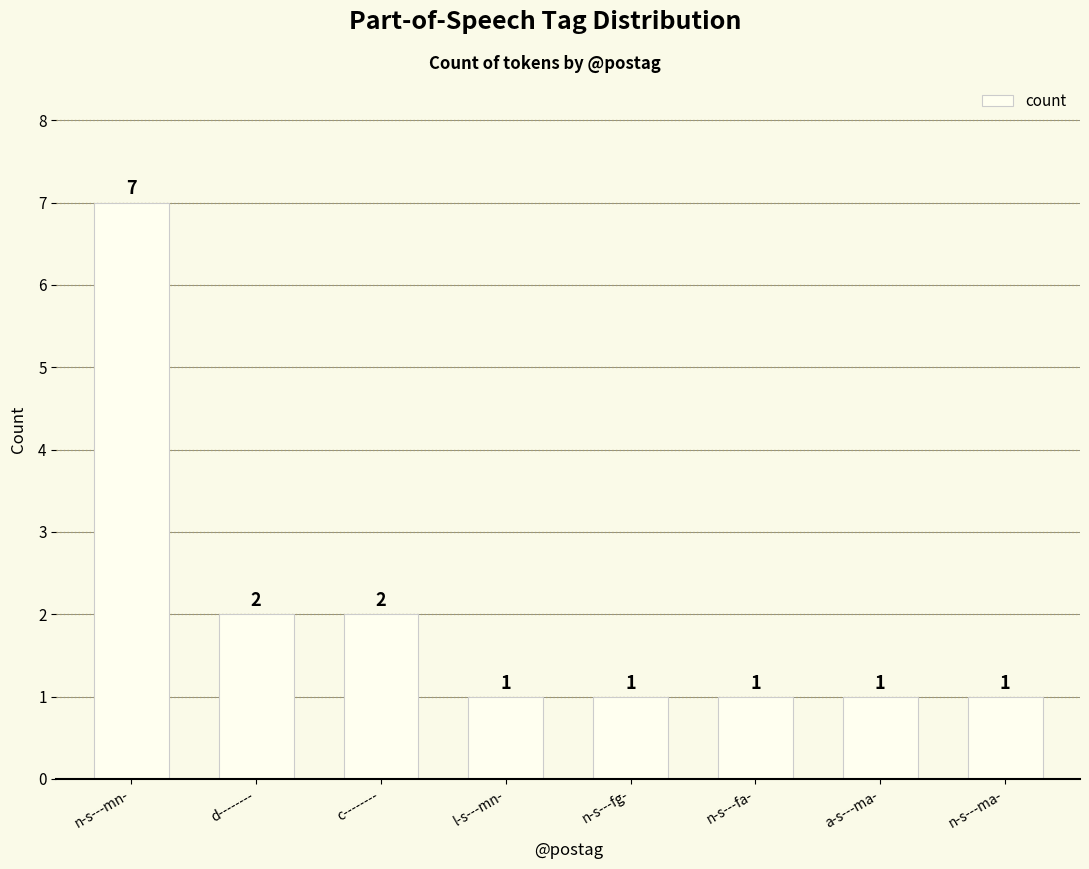

How many distinct data groups are displayed?

1